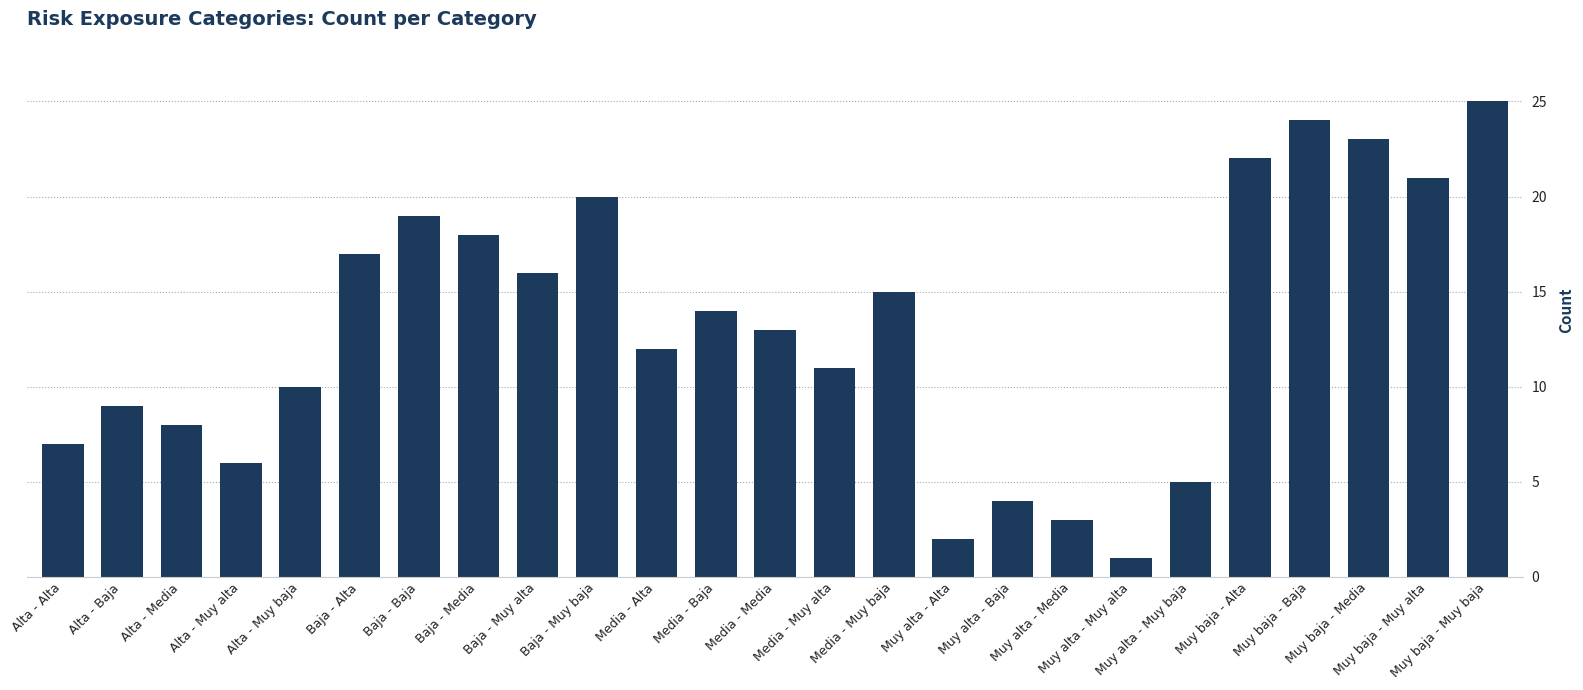

What is the average value?

13